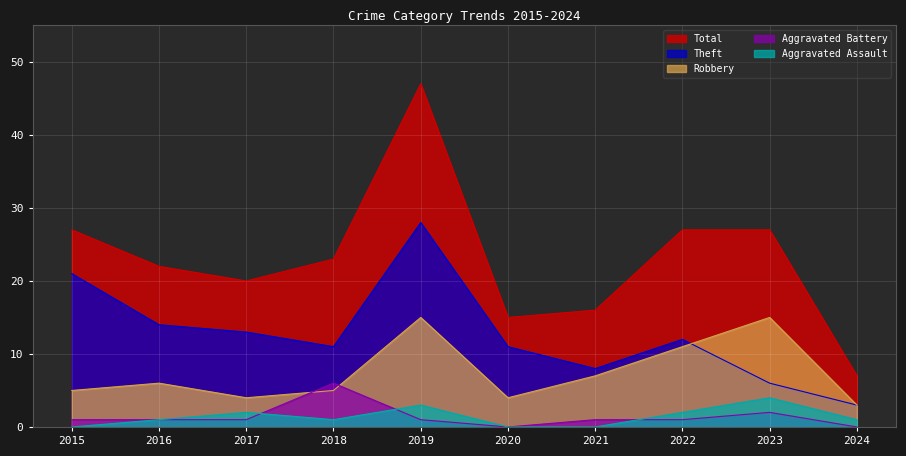

Is it true that Aggravated Assault equals 1 at 2024?

True